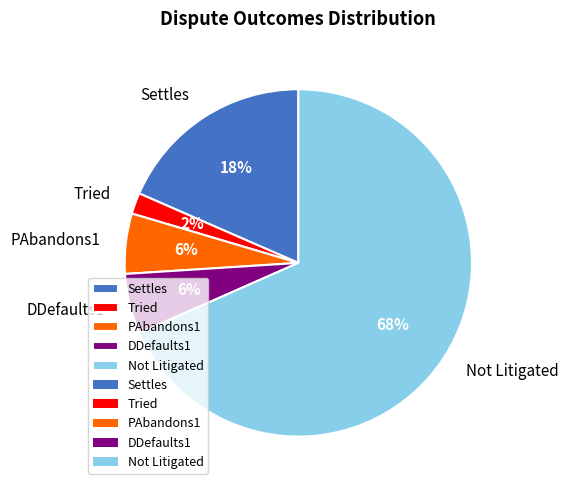

The Settles slice represents 18% of the pie. True or false?

True